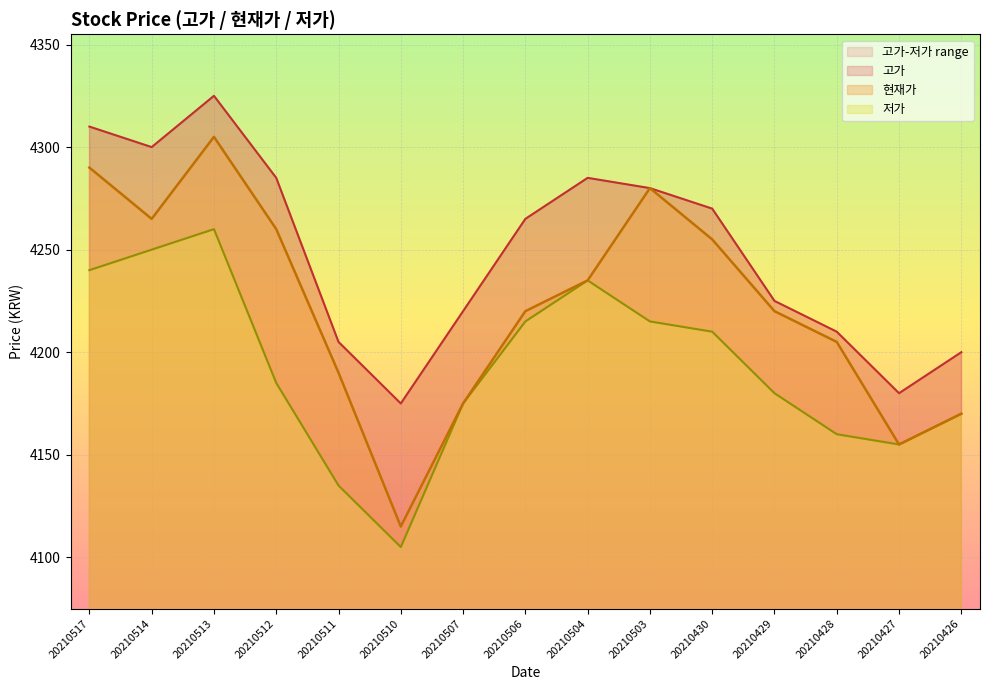

List the series in order of their peak value, highest first.

고가, 현재가, 저가